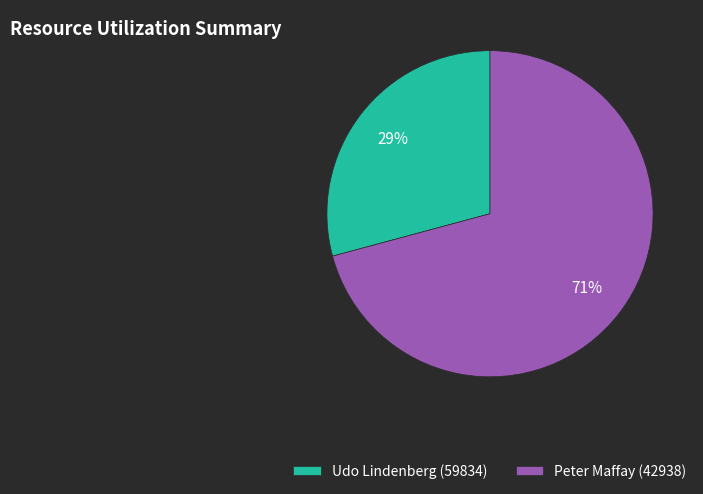

Which slice is the largest?

Peter Maffay (42938)